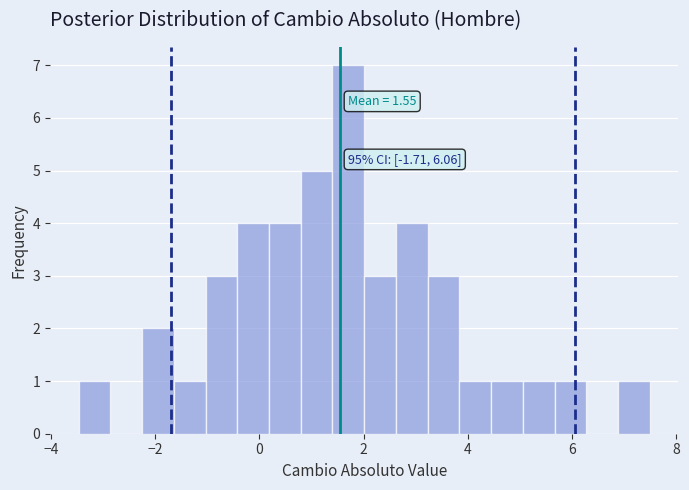

Around what value on the x-axis is the tallest bar? Give the approximate position of its centre, as read against the axis.

1.8